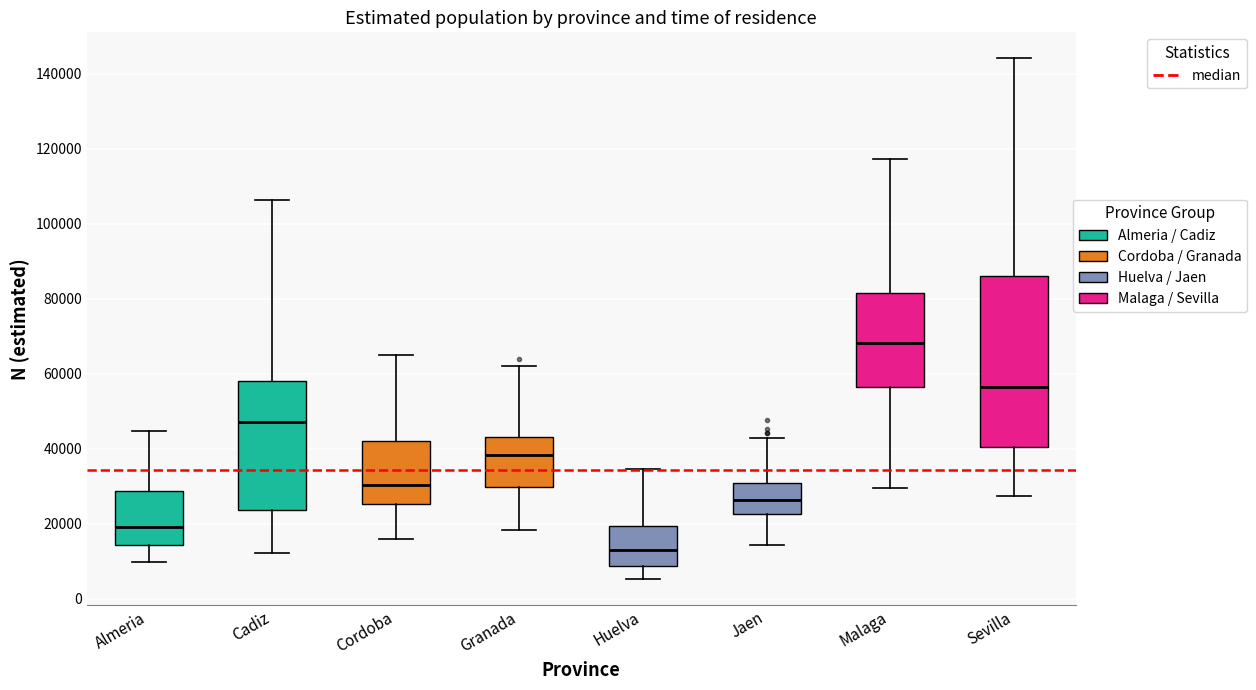

Comparing the boxes themselves (not the whiskers), which one is the tallest?

Sevilla